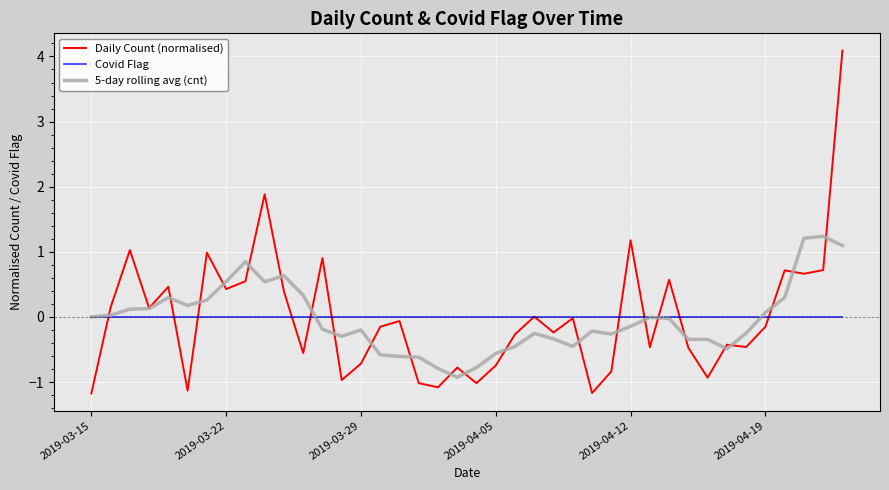

Which series has the widest spread of values?

Daily Count (normalised)